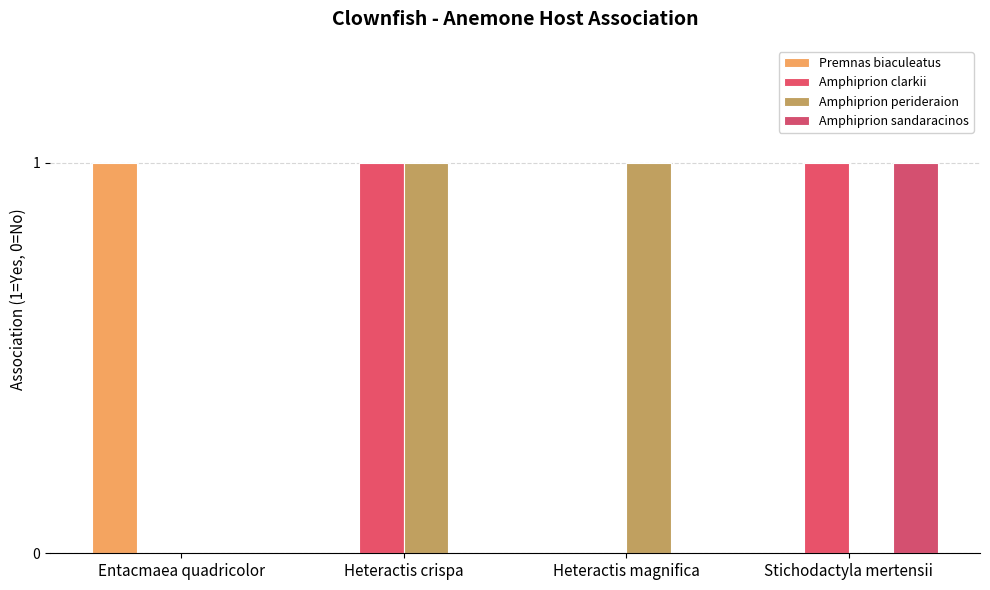

Is the value of Premnas biaculeatus at Stichodactyla mertensii greater than the value of Amphiprion sandaracinos at Stichodactyla mertensii?

No